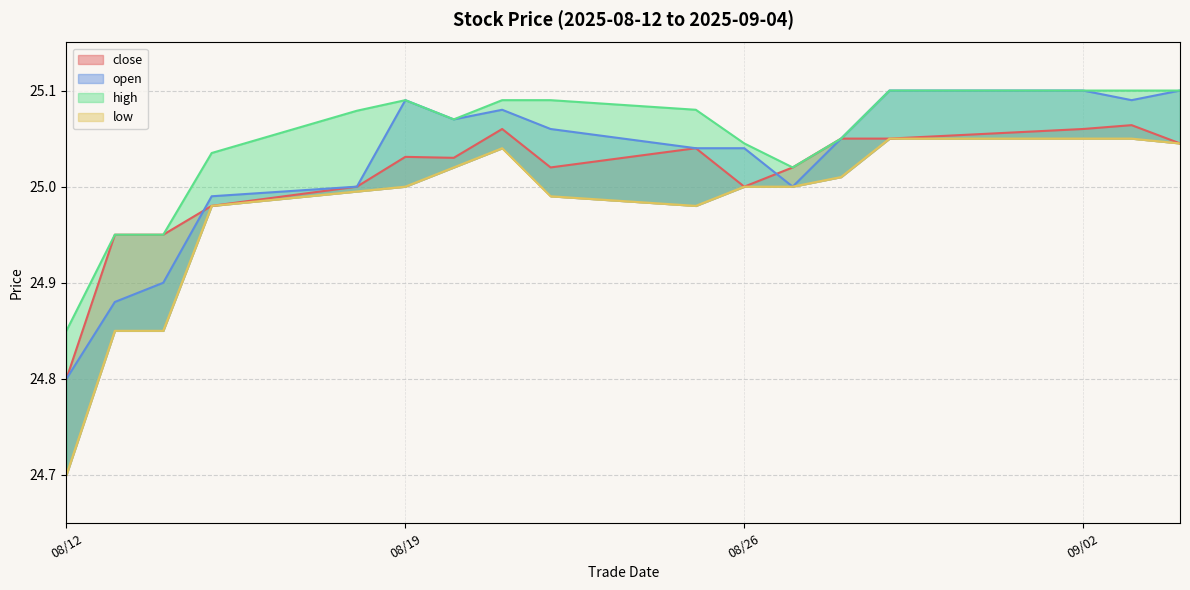

True or false: low and close intersect in this chart.

False